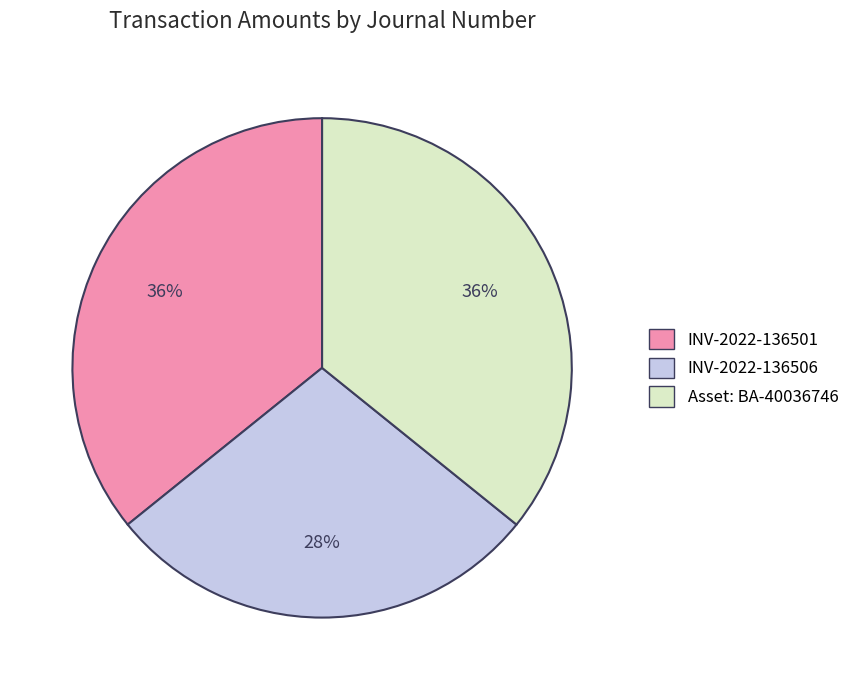

Is there a majority slice in this chart?

No